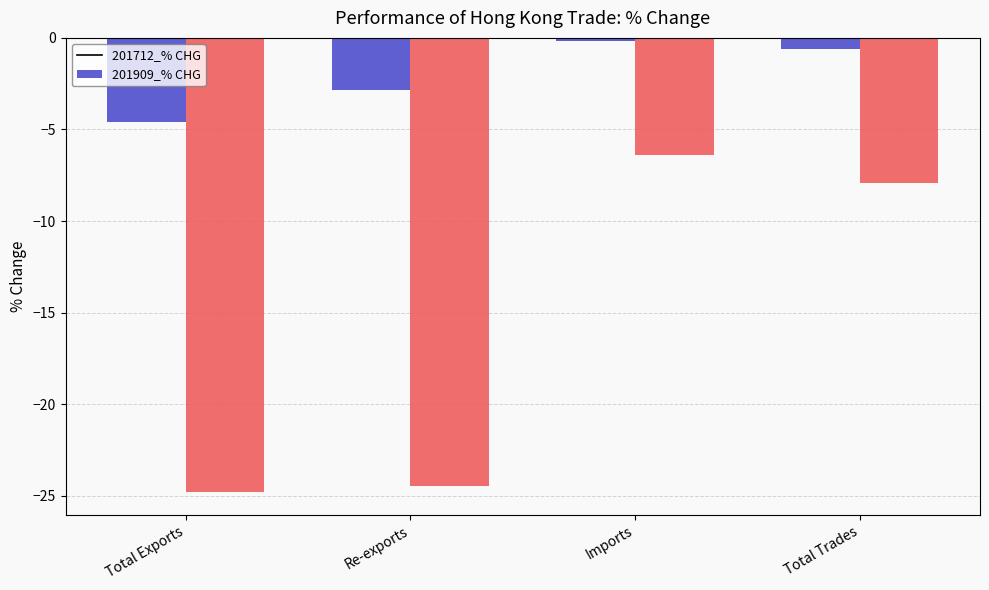

Reading left to right, what are all the values shown in this chart?

201712_% CHG: -4.6	-2.9	-0.2	-0.6
201909_% CHG: -24.8	-24.4	-6.4	-7.9